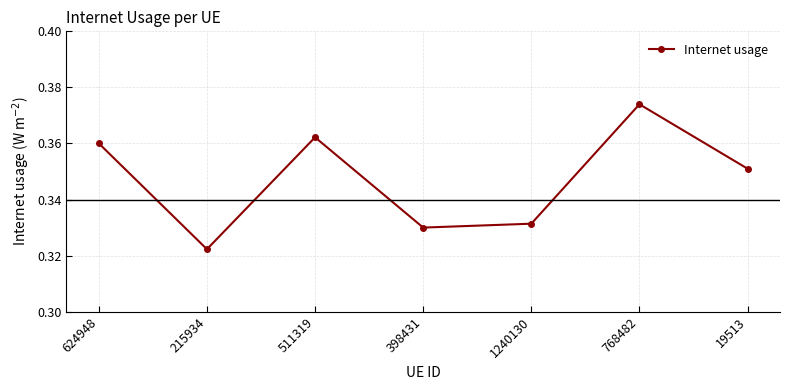

At which category does the data reach its first local valley?

215934